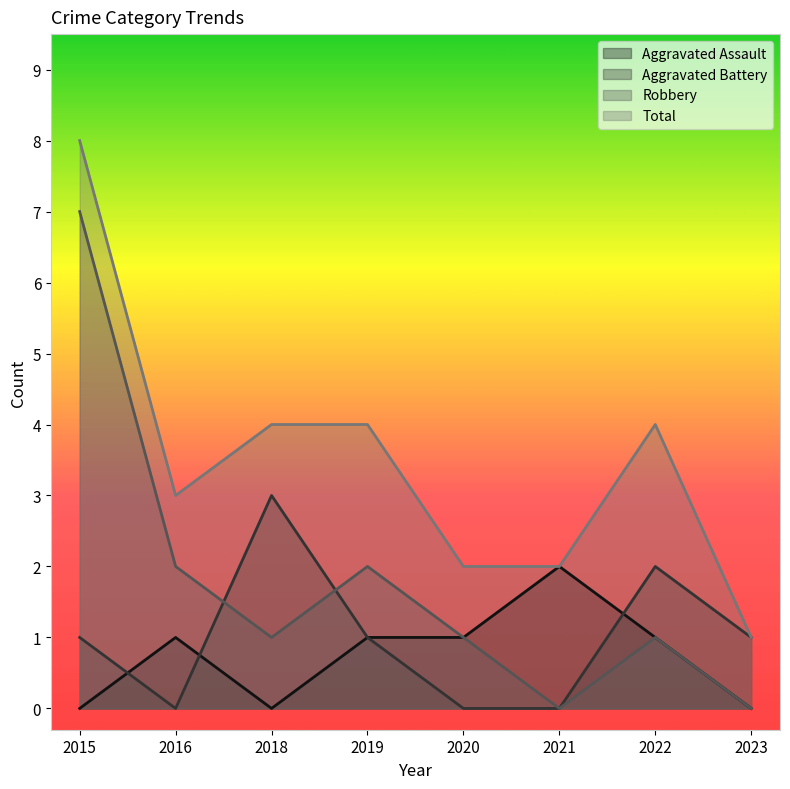

Is the value of Total at 2018 greater than the value of Aggravated Assault at 2021?

Yes